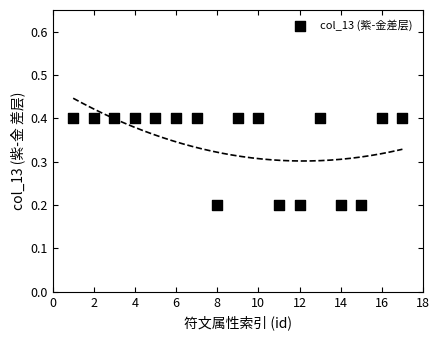

What is the range of X values (max minus min)?

16.0